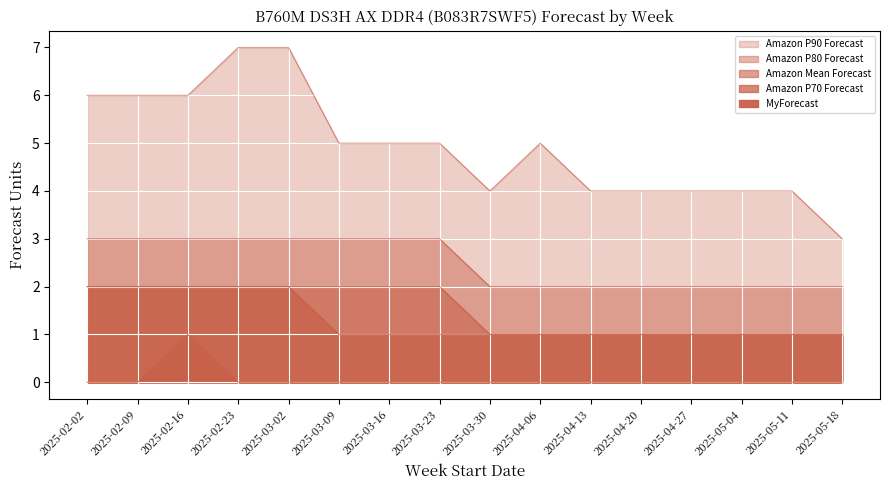

What is the value of the Amazon P80 Forecast point at the 6th from the left?

3